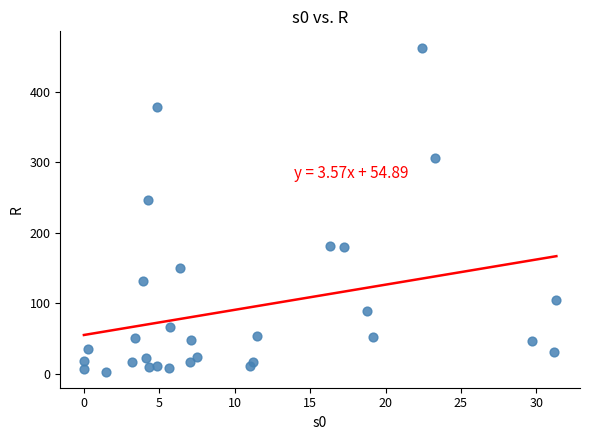

What is the range of Y values (max minus min)?

459.5